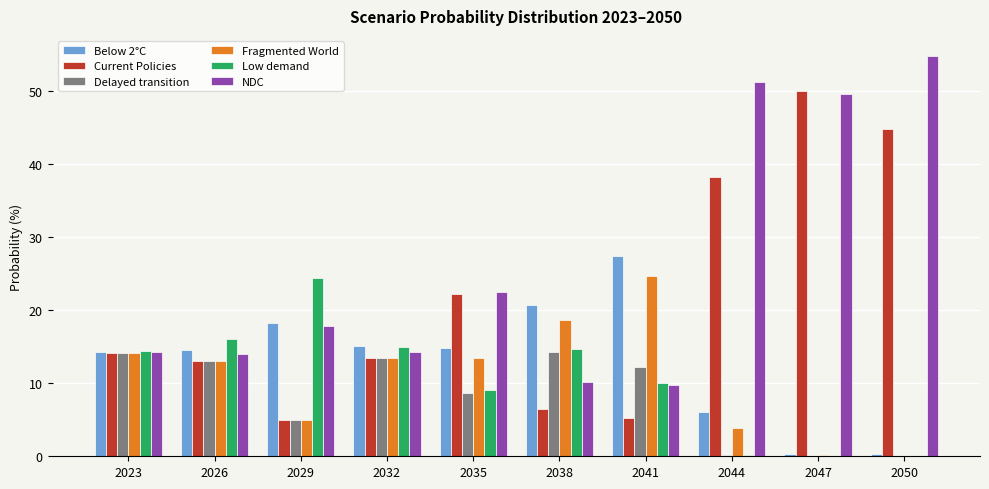

Is the value of NDC at 2029 greater than the value of Low demand at 2026?

Yes